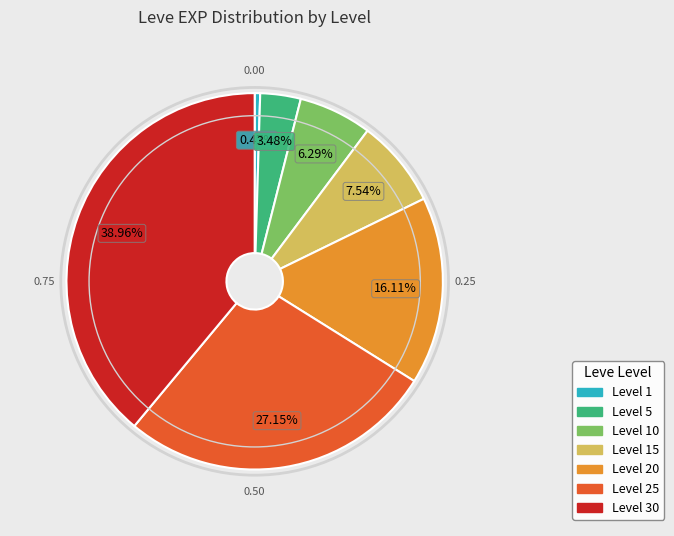

Does any single category account for the majority?

No